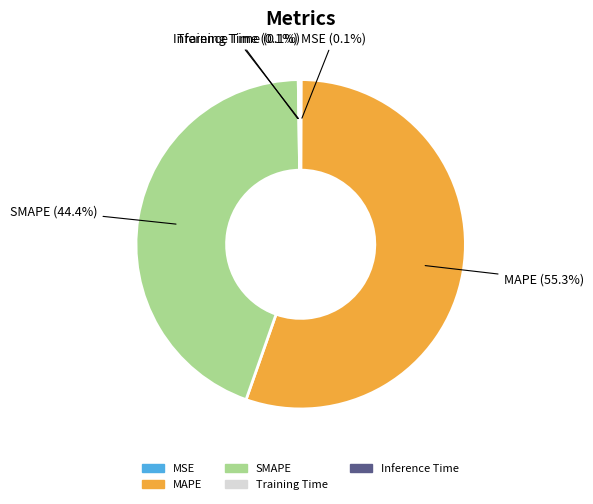

What is the majority slice?

MAPE